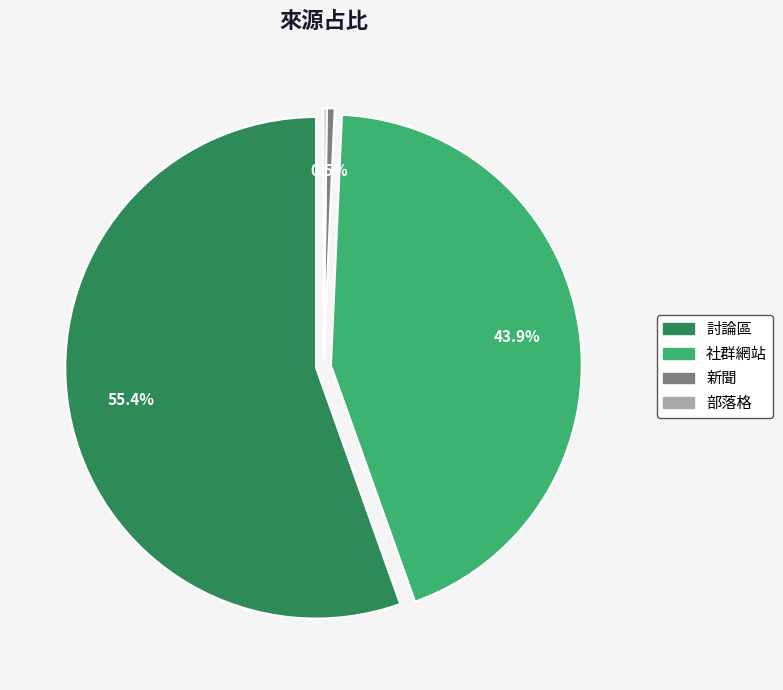

To the nearest percent, what is the difference between the largest and smallest slice percentages?

55%